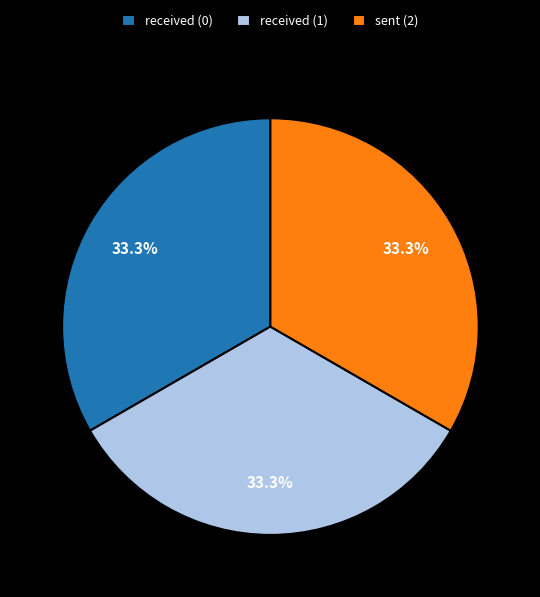

Is received (0) the majority of the pie?

No